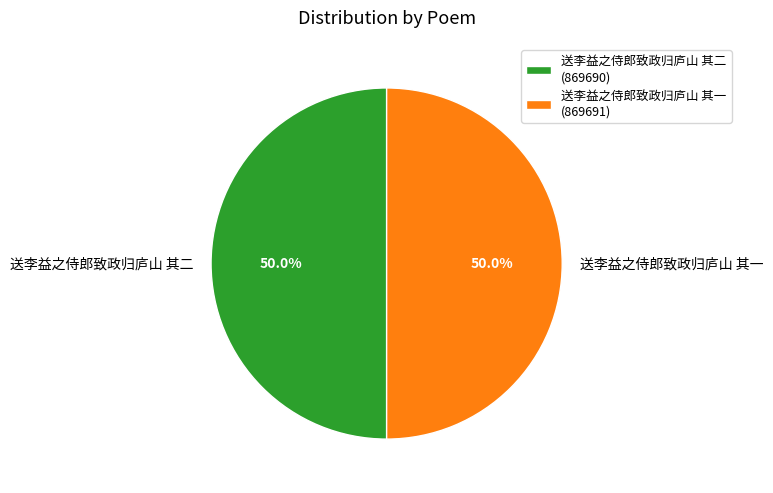

What percentage is the 送李益之侍郎致政归庐山 其二 slice, to the nearest percent?

50%